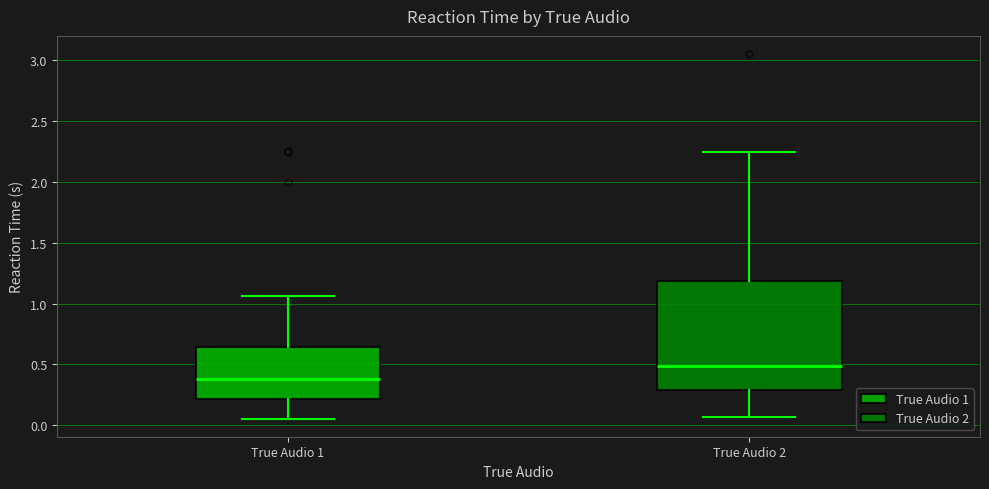

Which box's median line is the lowest?

True Audio 1